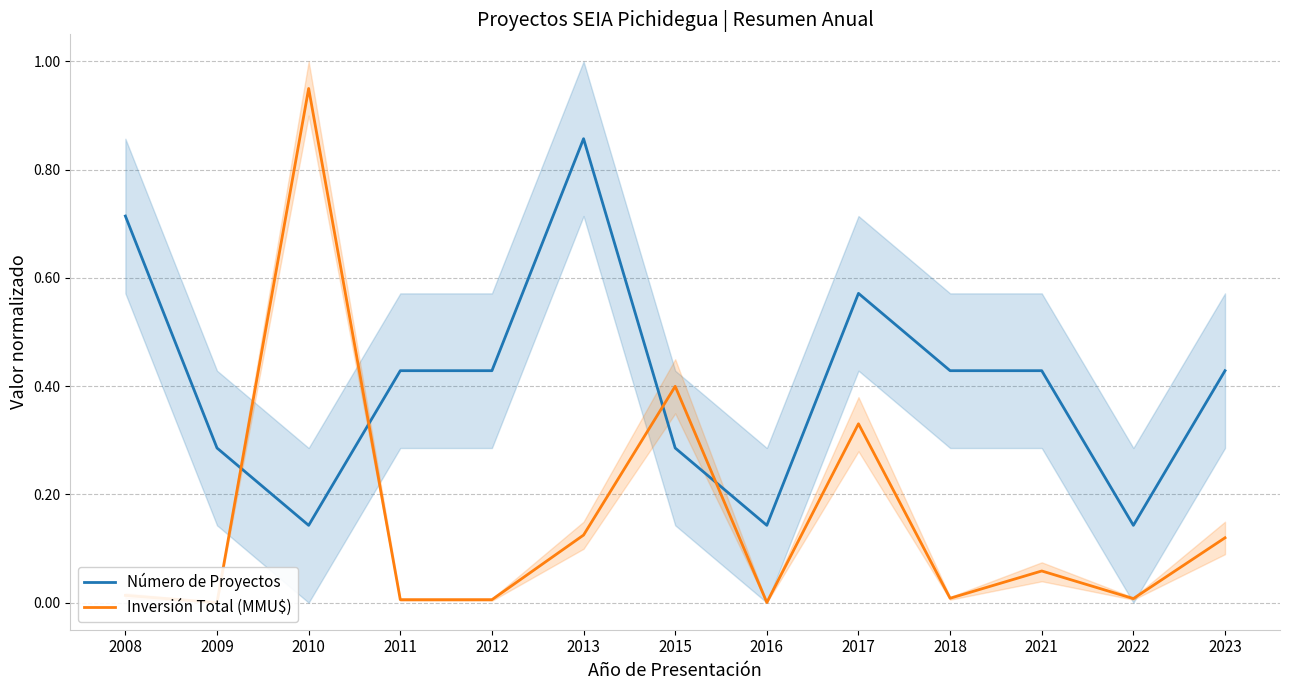

What is the value of the Número de Proyectos point at the 12th from the left?

0.1